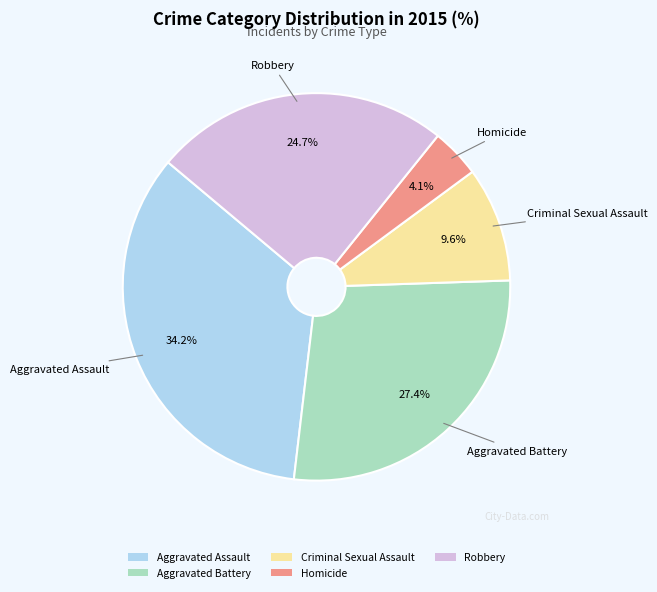

How many slices are in this pie chart?

5